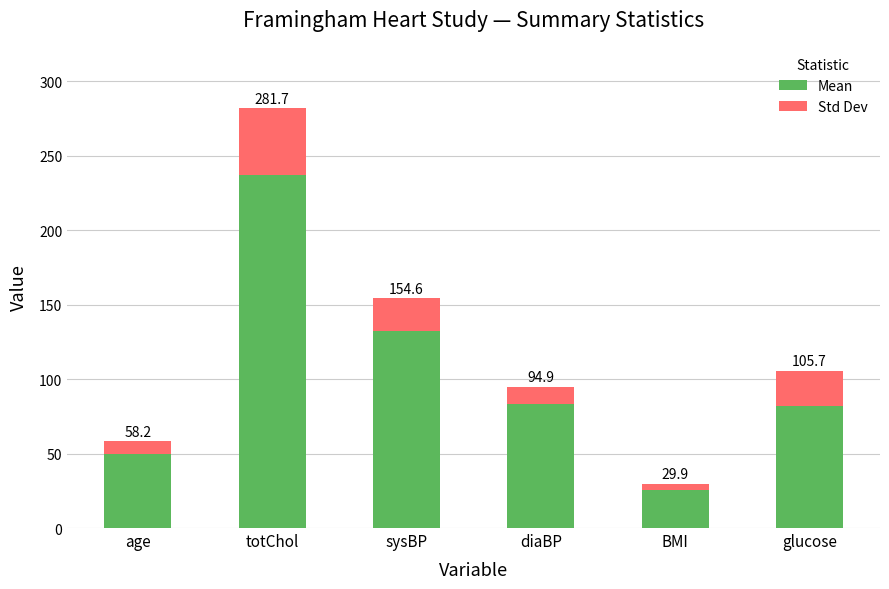

What are all the series names shown in the legend?

Mean, Std Dev